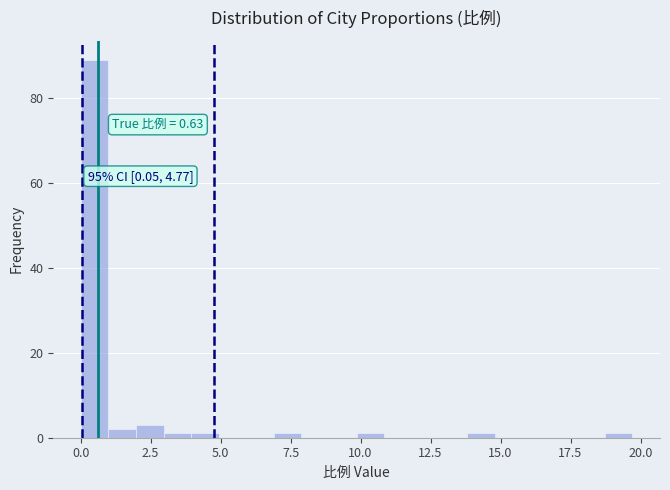

Read against the x-axis, roughly where is the centre of the tallest bar?

0.5